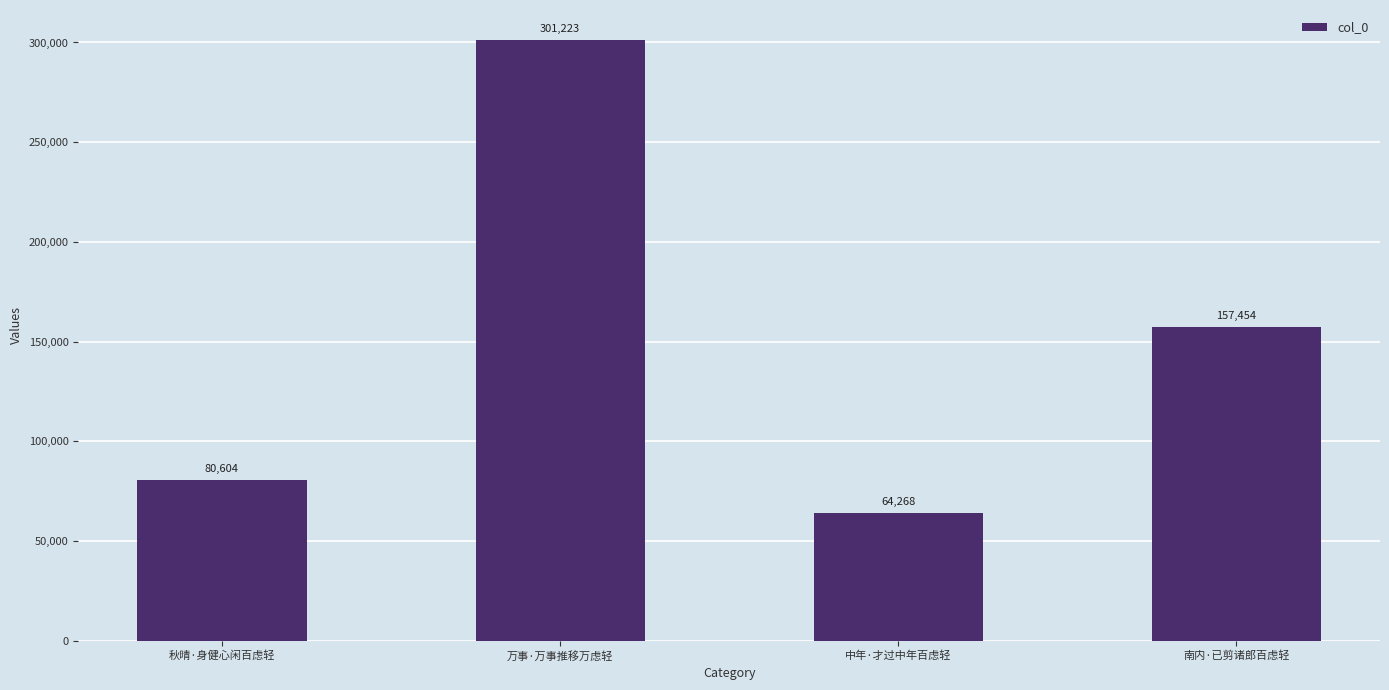

What is the difference between the maximum and minimum values?

236955